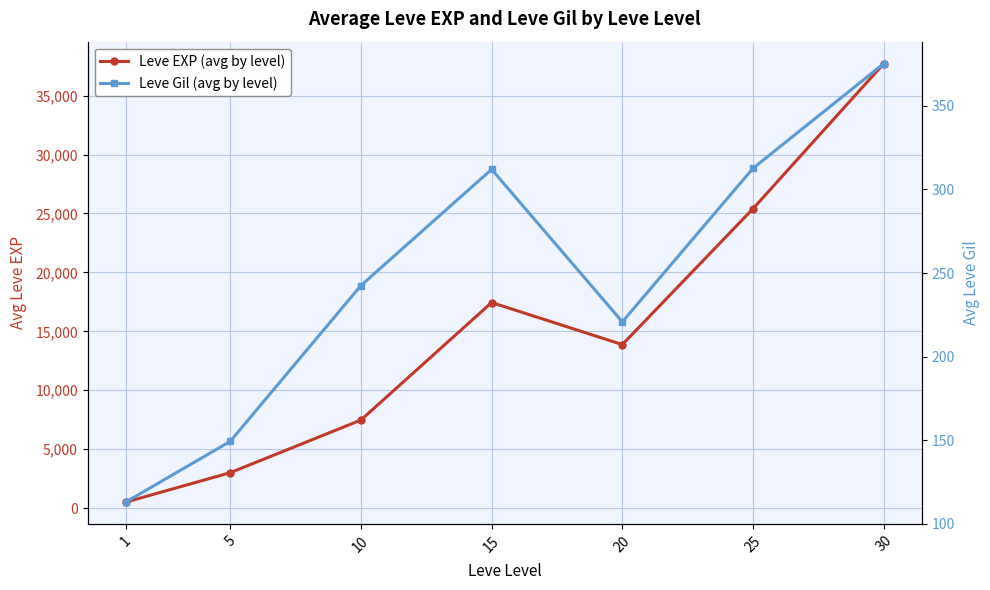

At which label does Leve Gil (avg by level) reach its minimum?

1